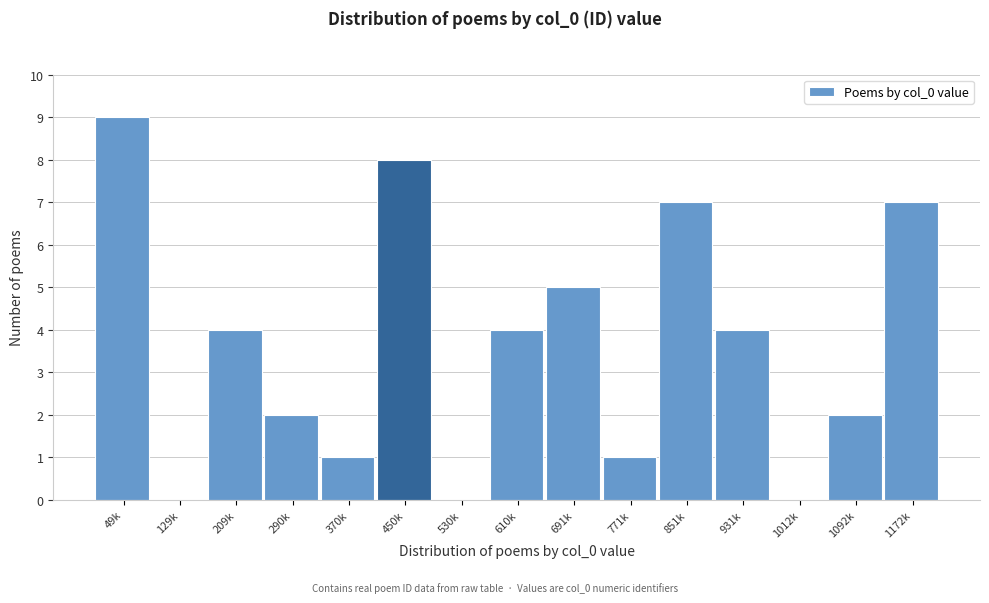

Reading right to left, extract all data points from this chart.

1172k=7	1092k=2	1012k=0	931k=4	851k=7	771k=1	691k=5	610k=4	530k=0	450k=8	370k=1	290k=2	209k=4	129k=0	49k=9